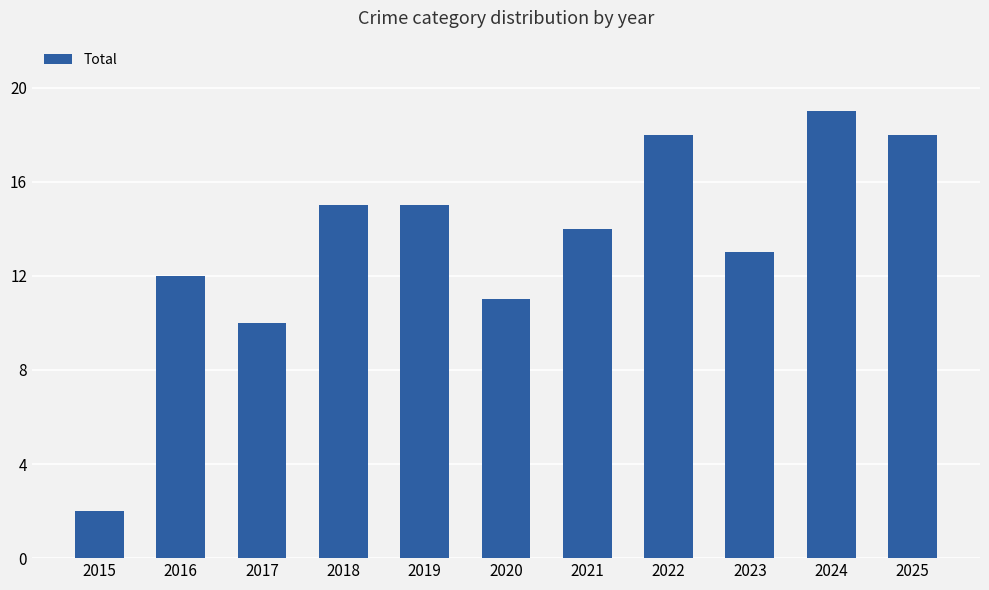

How many data points are less than 14?

5